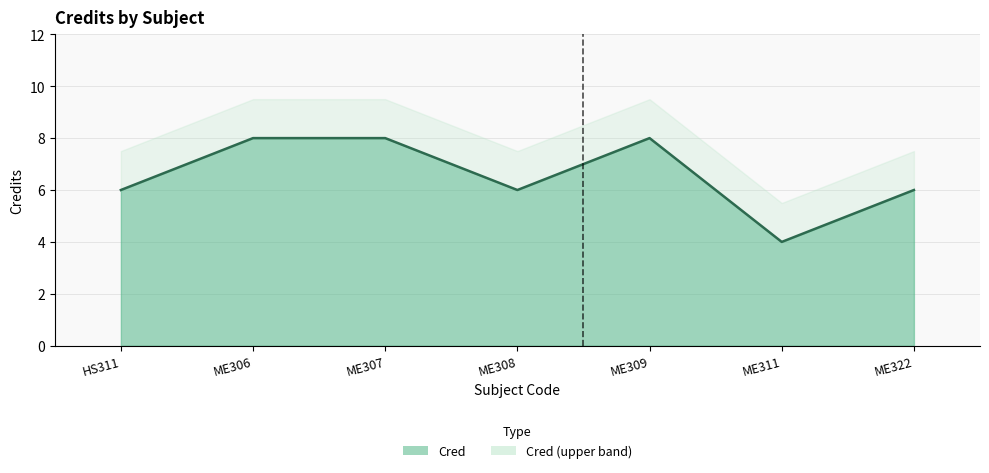

How many interior local peaks (higher than both neighbors) does the data have?

1